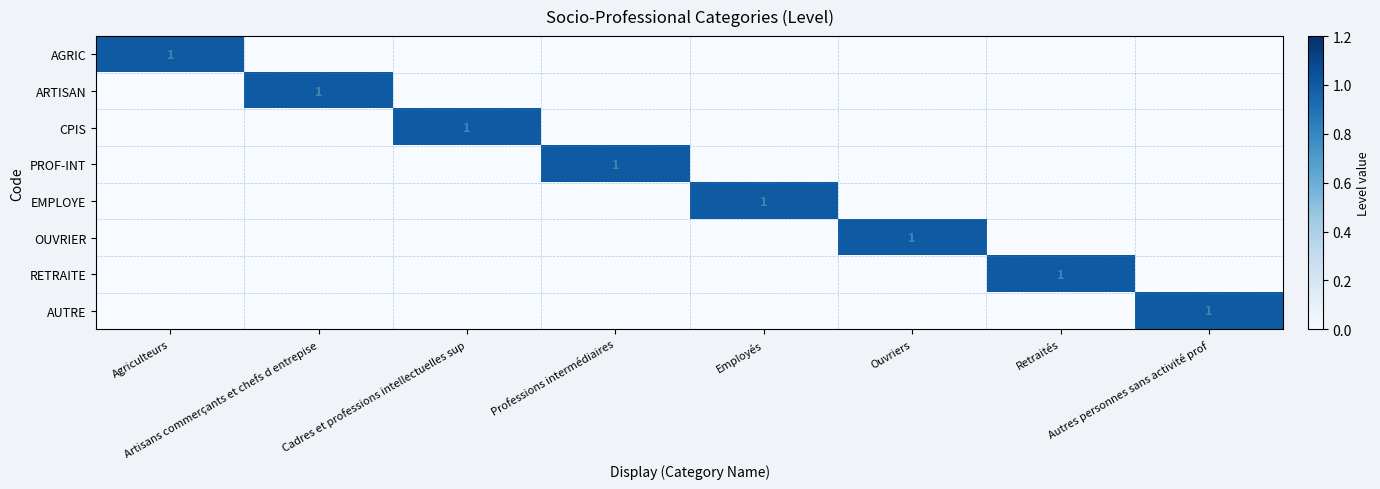

At which category is the sum across all series the highest?

Agriculteurs